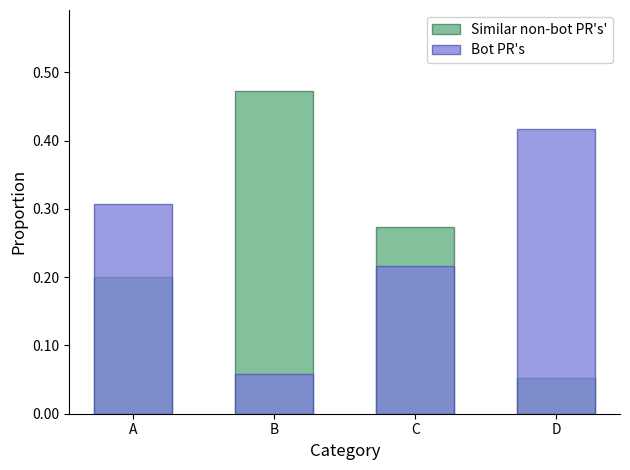

Count the Bot PR's values in the range 0 to 1.

4